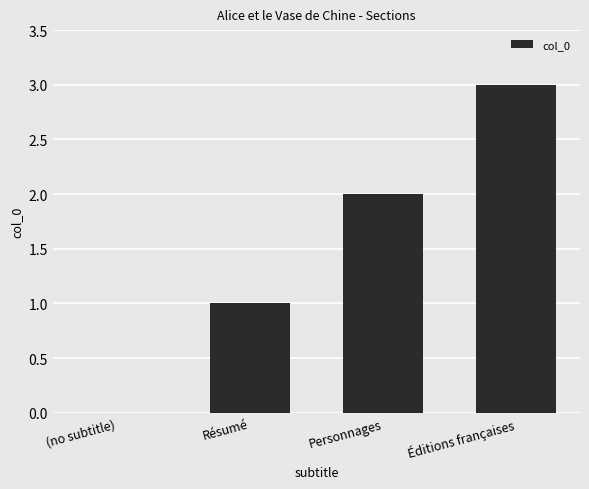

Which has a higher value, Éditions françaises or Résumé?

Éditions françaises